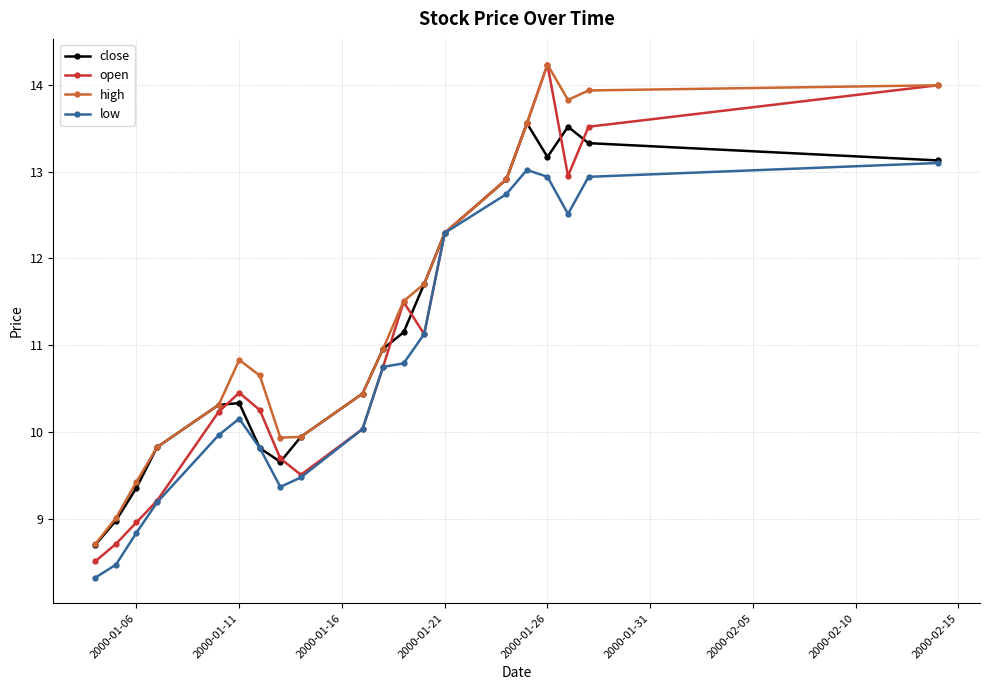

Which series has the widest spread of values?

open